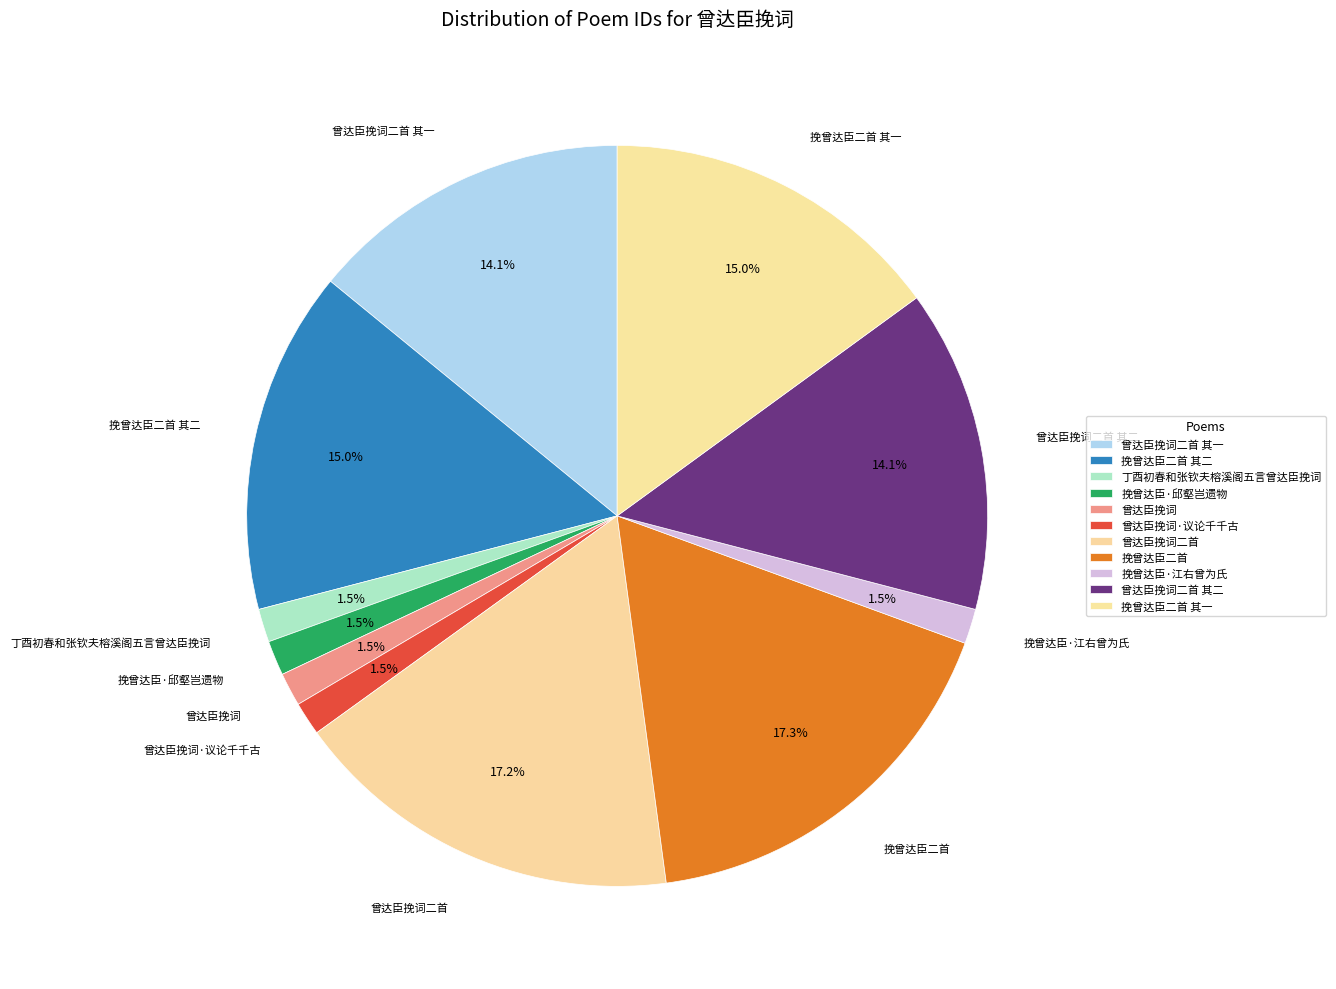

Combined, do 挽曾达臣二首 and 挽曾达臣二首 其二 account for over 50%?

No